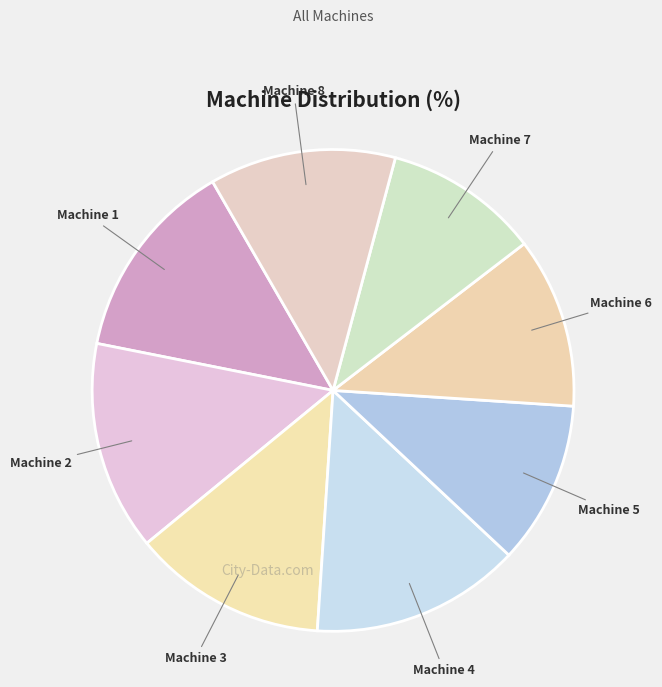

Which slice is the smallest?

Machine 7